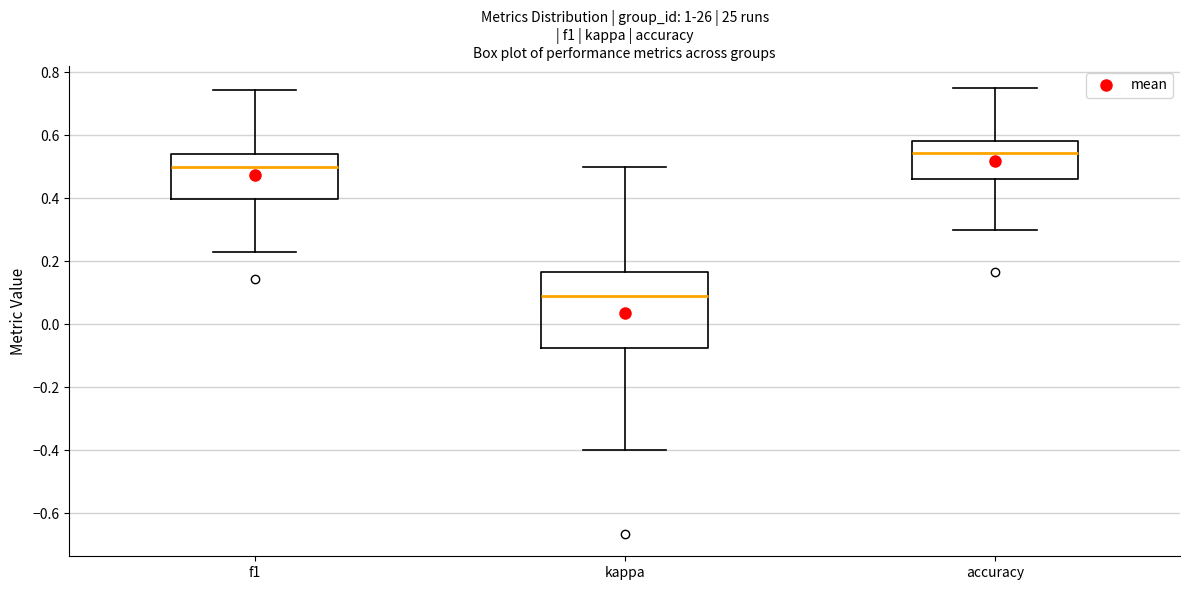

Reading left to right, transcribe this box plot: for each box, give where its median line is, the range the box spans, and where its two whiskers end, as read against the y-axis. The values are not printed on the chart, so give them approximately, as read against the axis.

f1: median 0.50, box 0.40 to 0.54, whiskers 0.24 to 0.74
kappa: median 0.10, box -0.08 to 0.16, whiskers -0.40 to 0.50
accuracy: median 0.54, box 0.46 to 0.58, whiskers 0.30 to 0.76